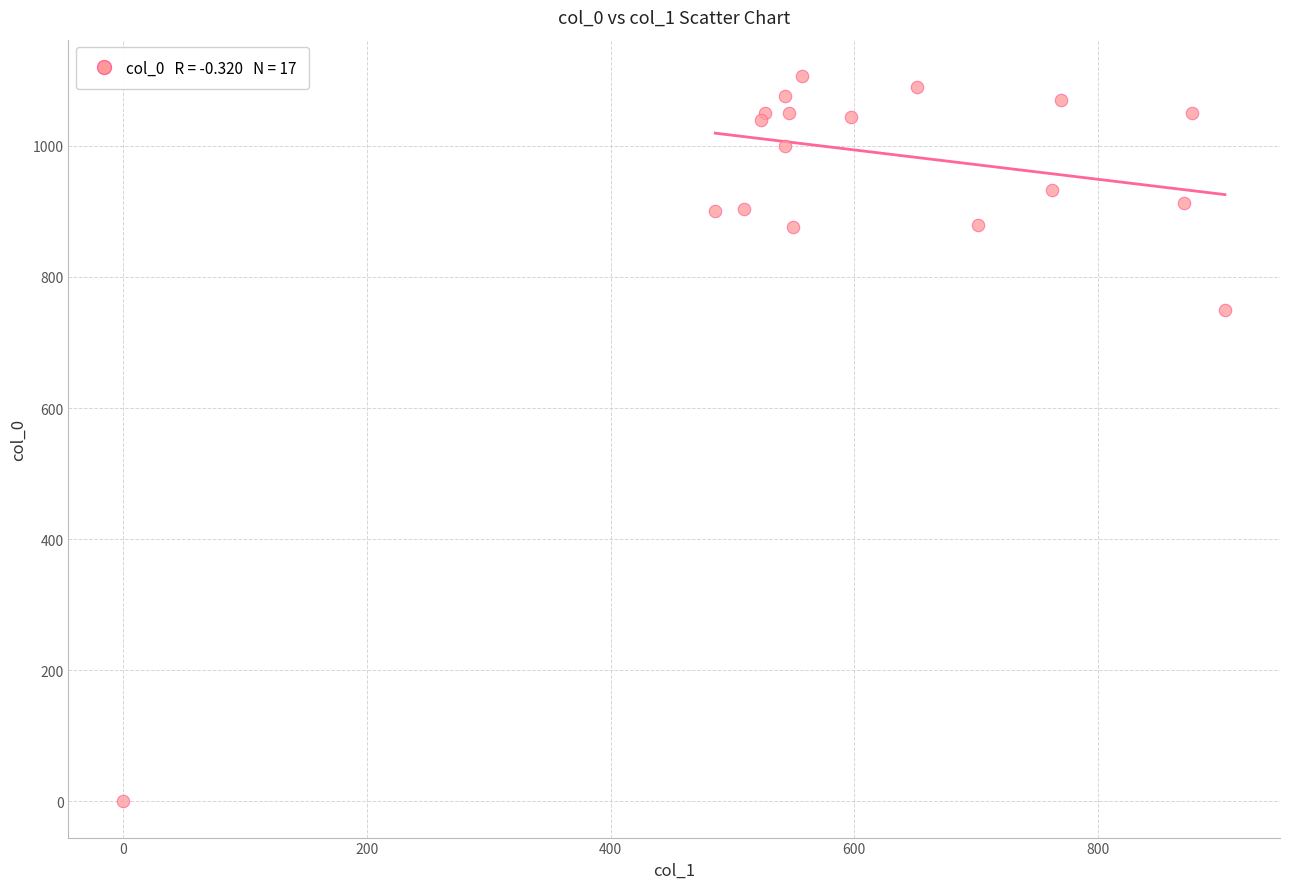

What Y value in the scatter plot is closest to 553?

750.0